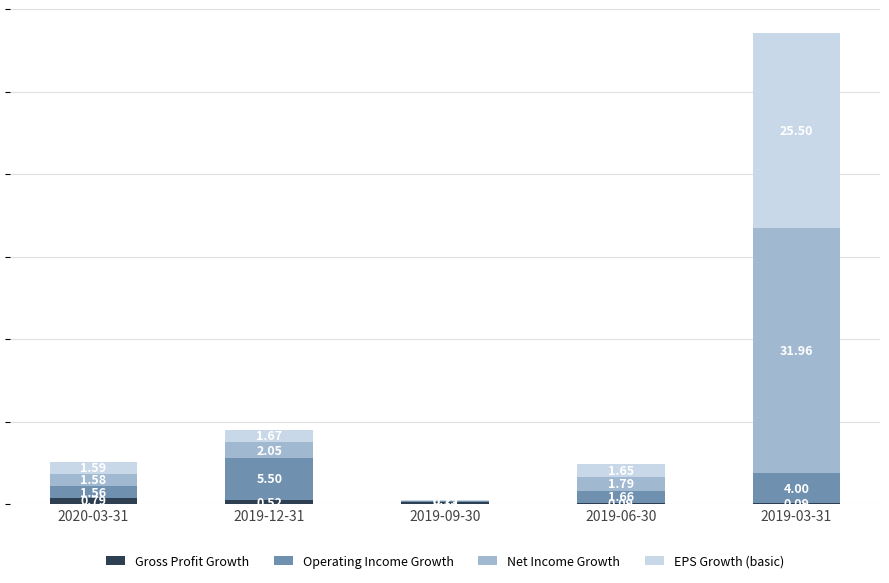

At which category is the sum across all series the highest?

2019-03-31